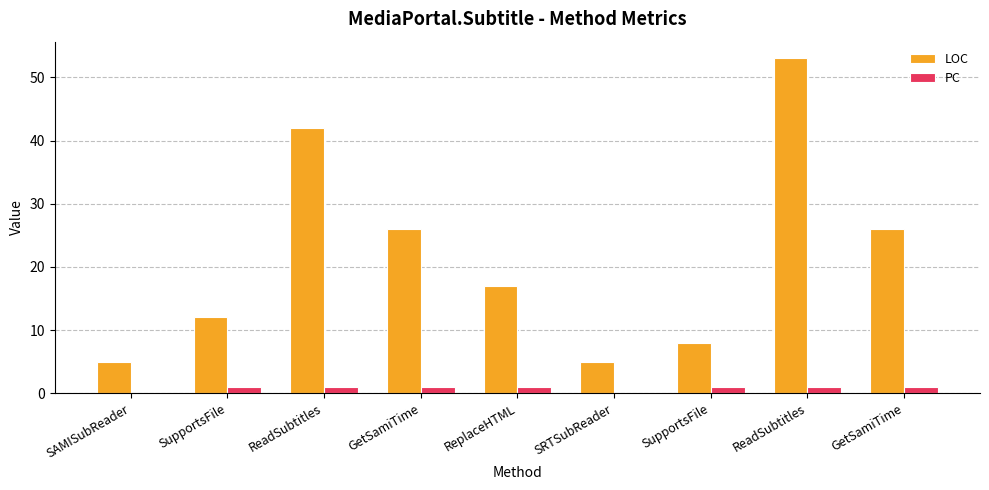

Which series has the largest range (max minus min)?

LOC